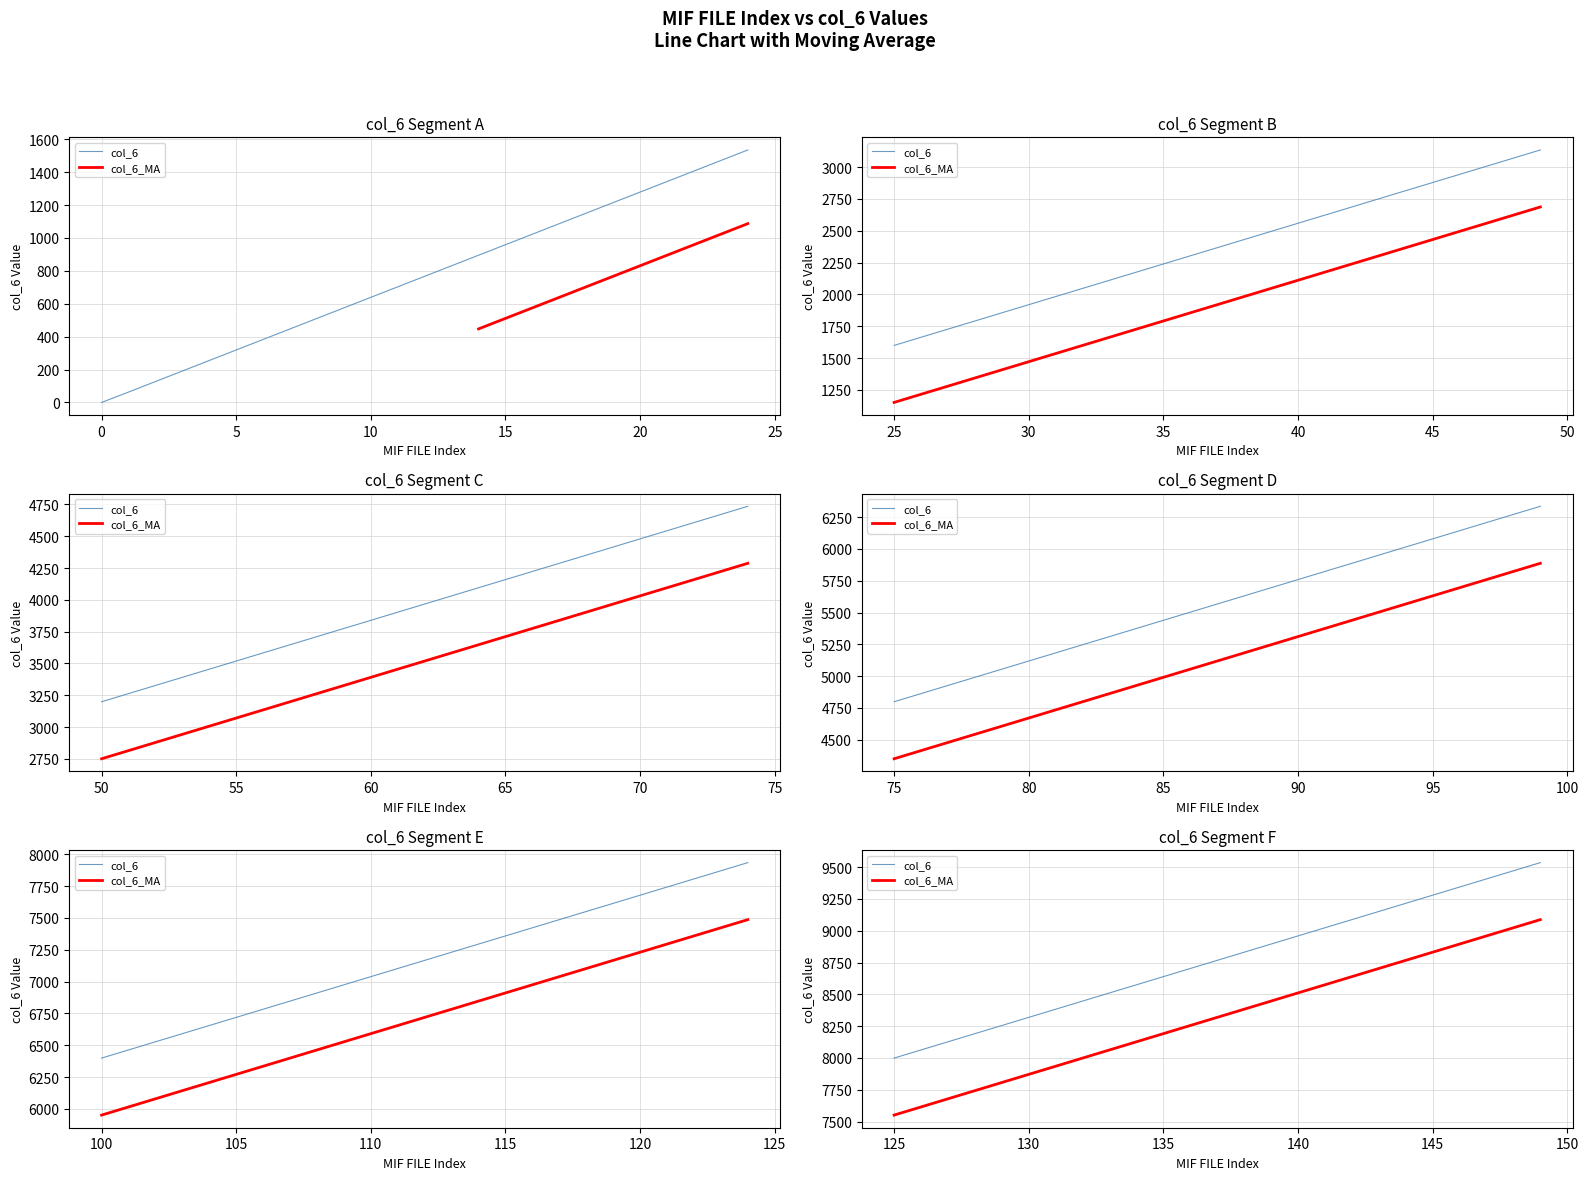

What are all the series names shown in the legend?

col_6, col_6_MA